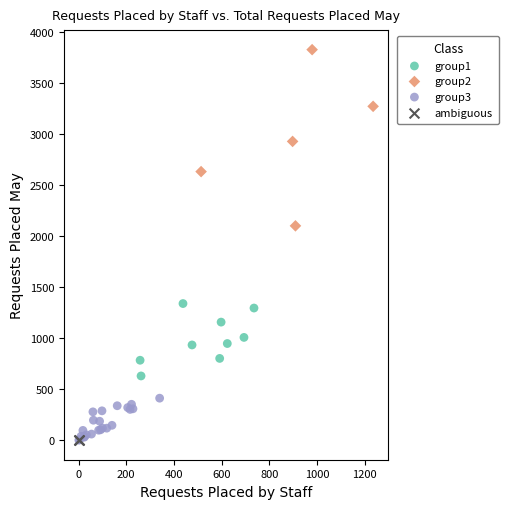

Which series contains the highest Y value?

group2